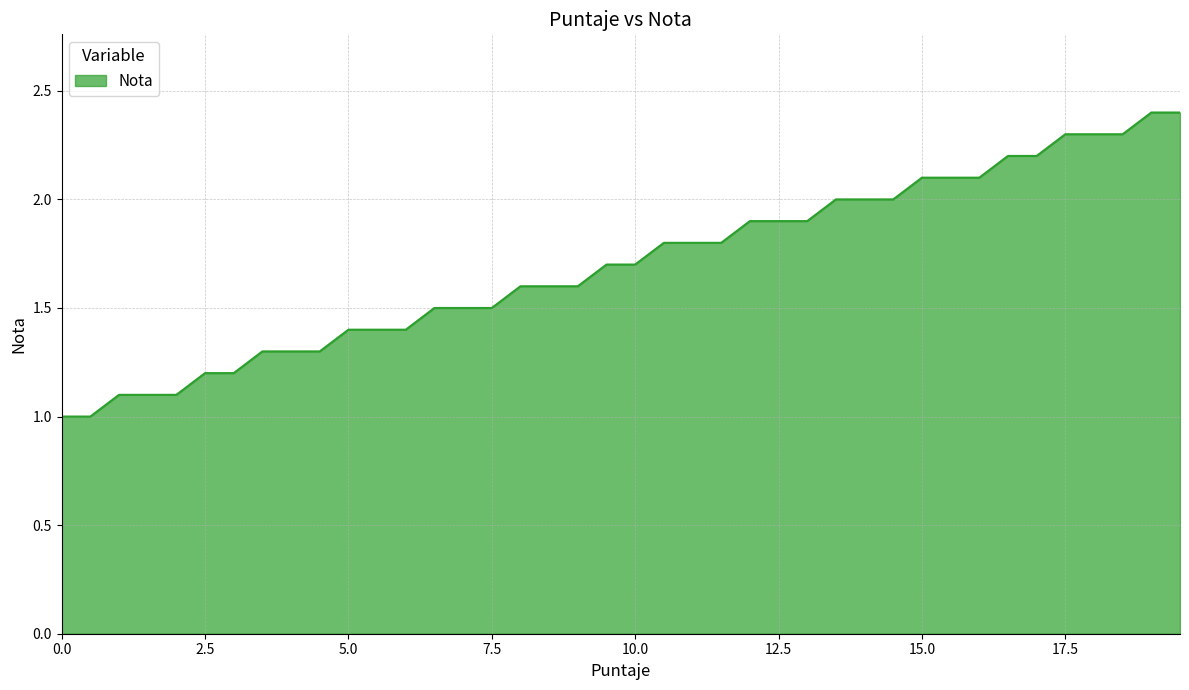

Count the number of data series in this chart.

1